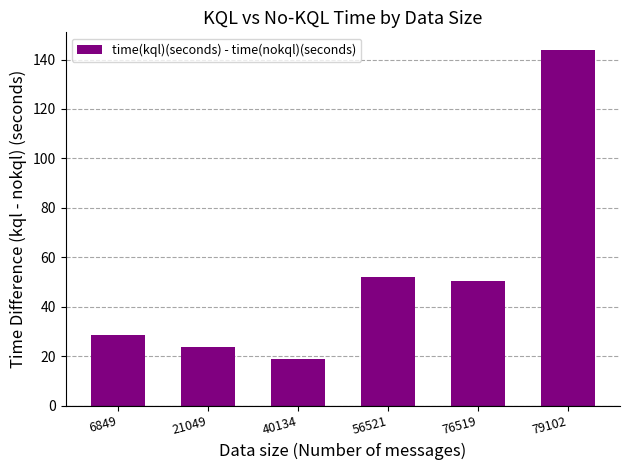

What is the maximum value shown in the chart?

143.8